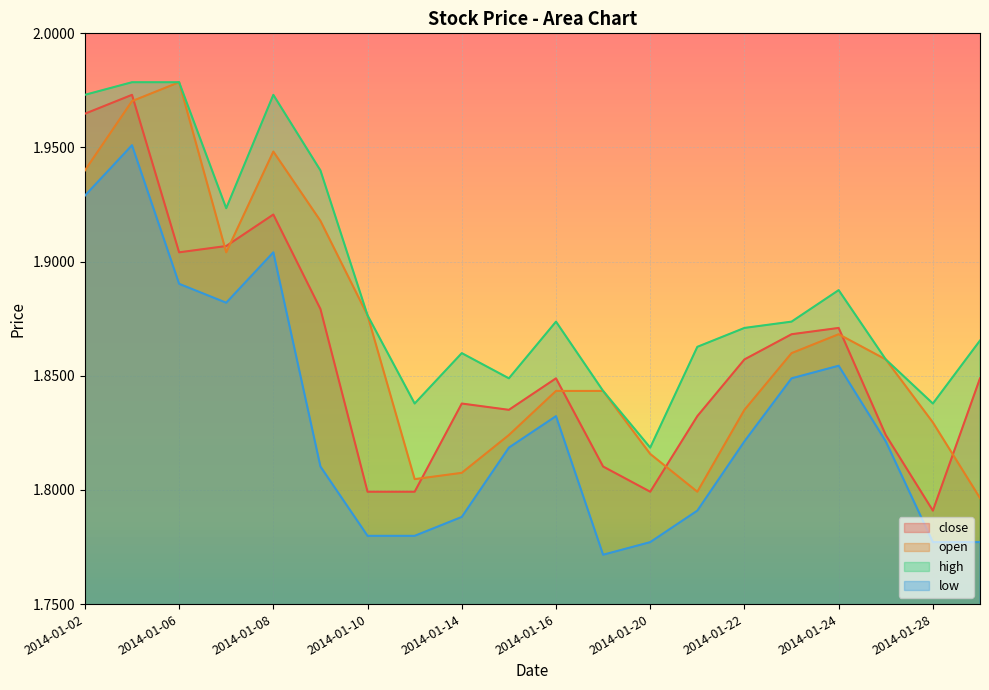

At which label is high closest to 1?

2014-01-20